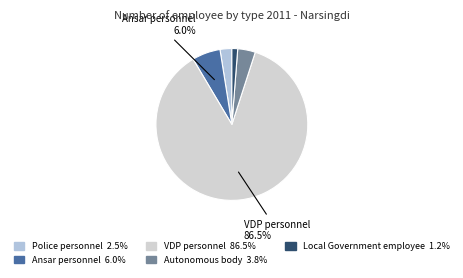

To the nearest percent, what percentage of the pie is Autonomous body?

4%